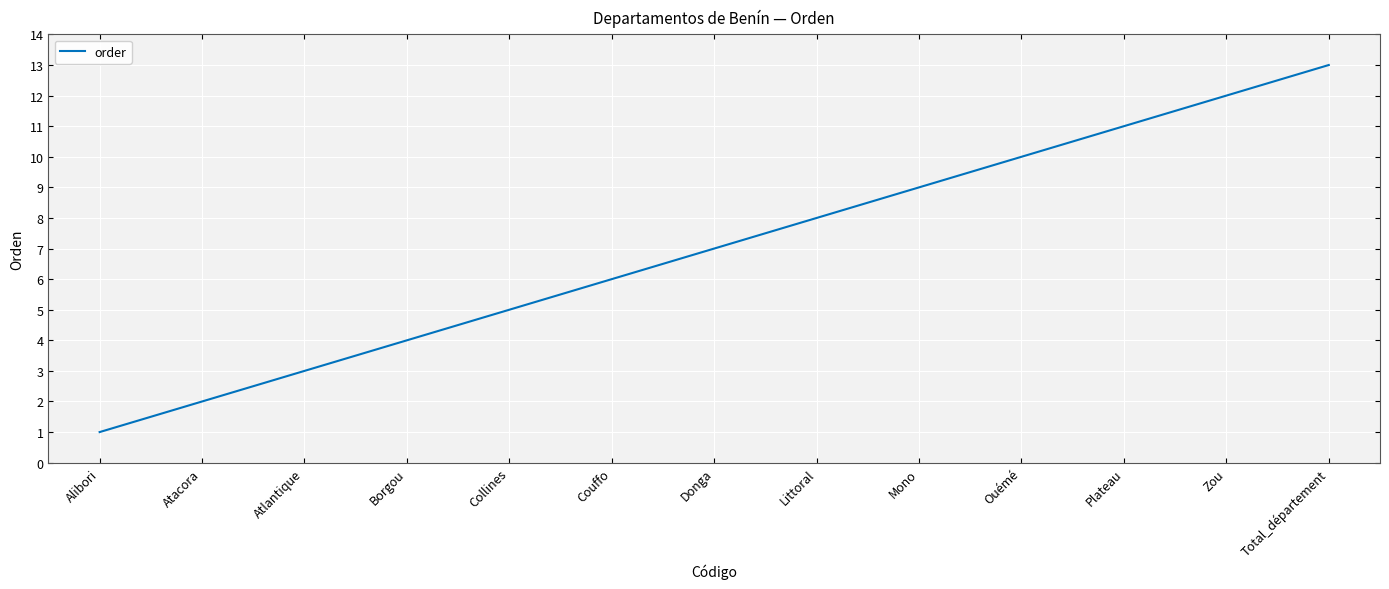

Does the chart display data point markers on the line(s)?

No